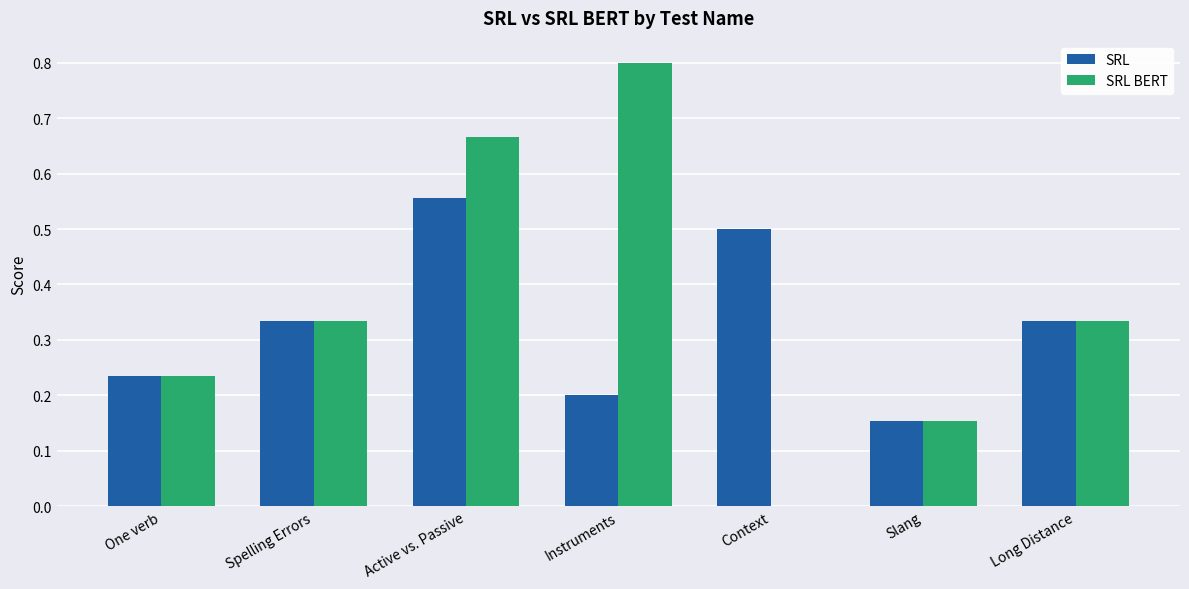

Between Context and Slang, which series saw the biggest shift?

SRL